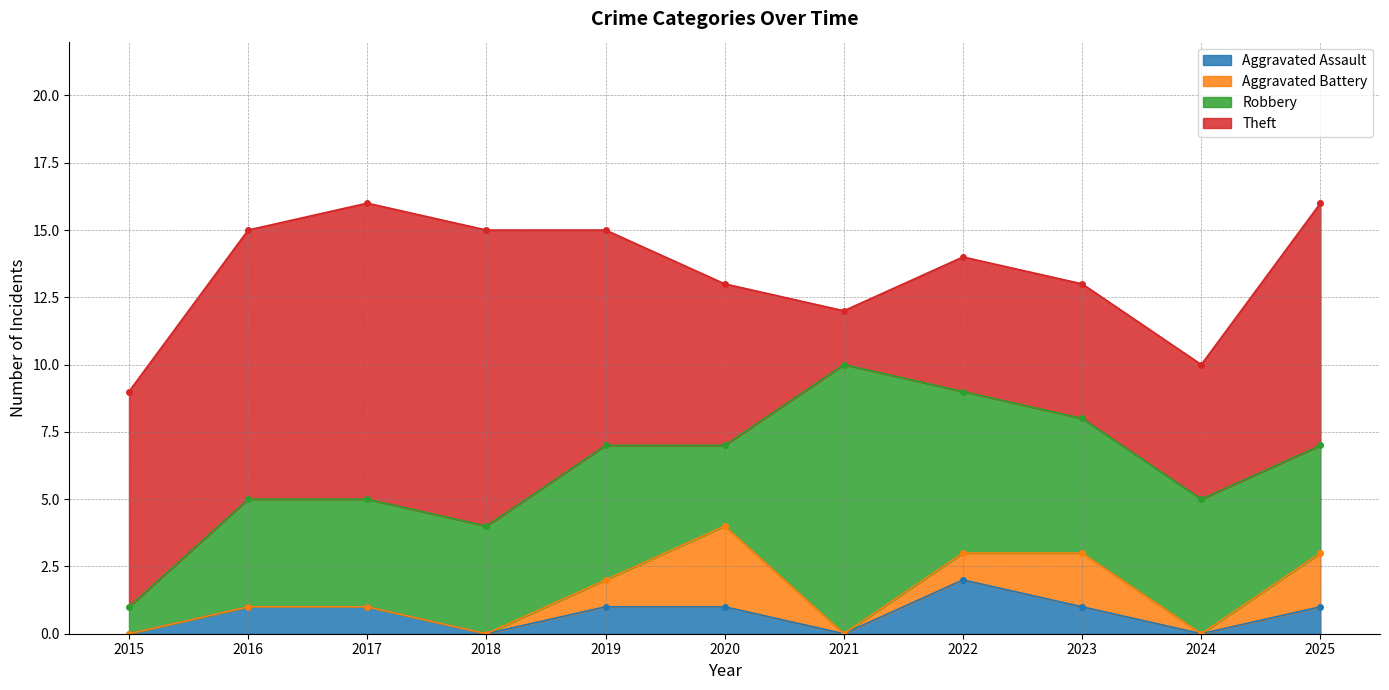

At how many categories does at least one series exceed 6?

7